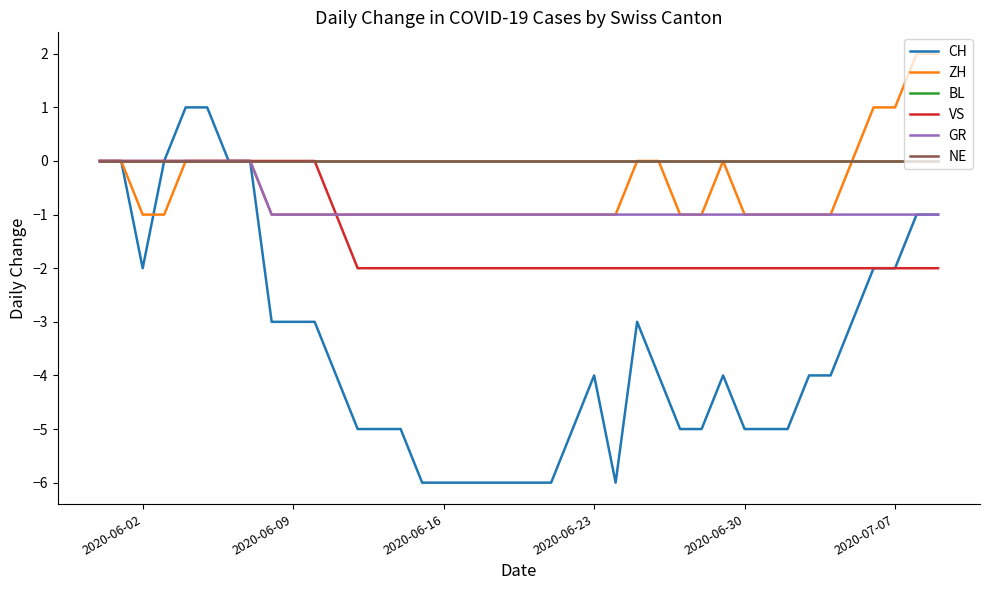

Which category has the lowest value in the BL series?

2020-06-02